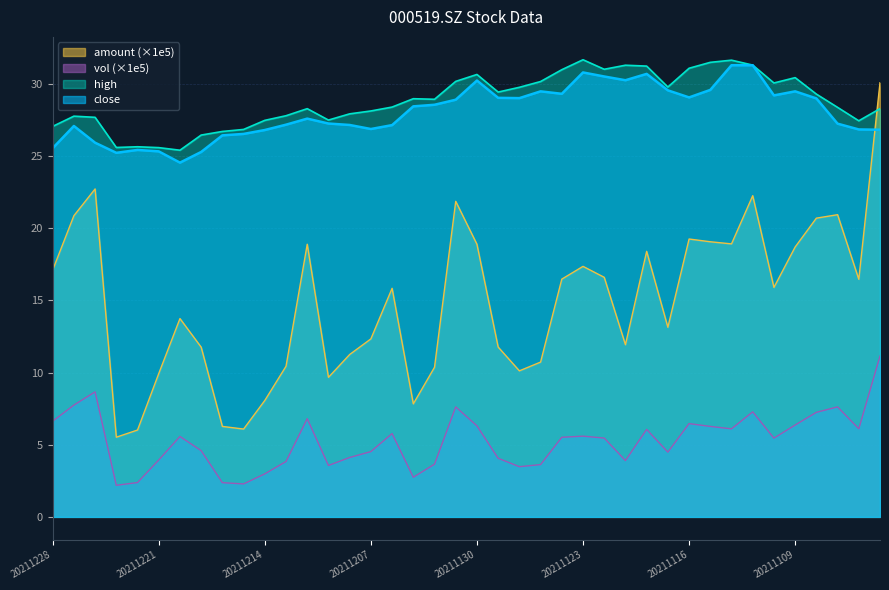

The value of vol at 20211104 is 6.1. True or false?

True